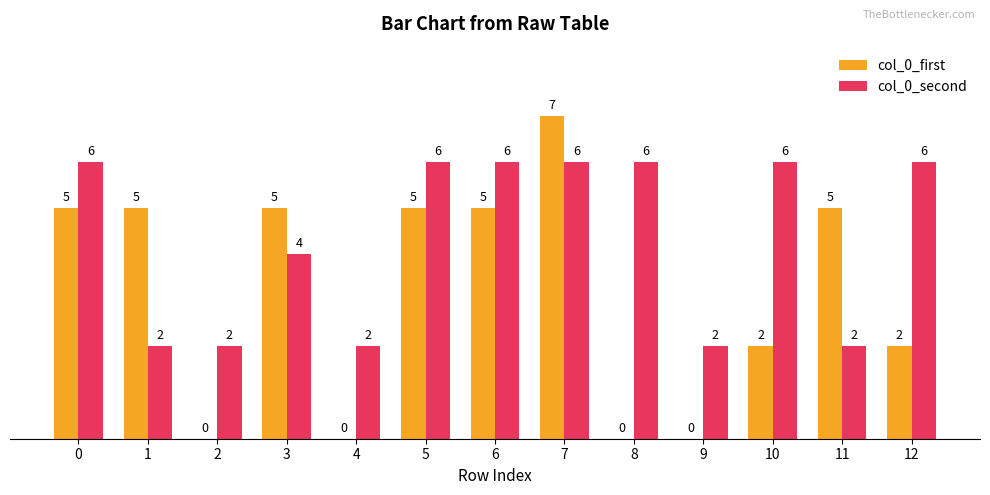

The value of col_0_second at 6 is 6. True or false?

True